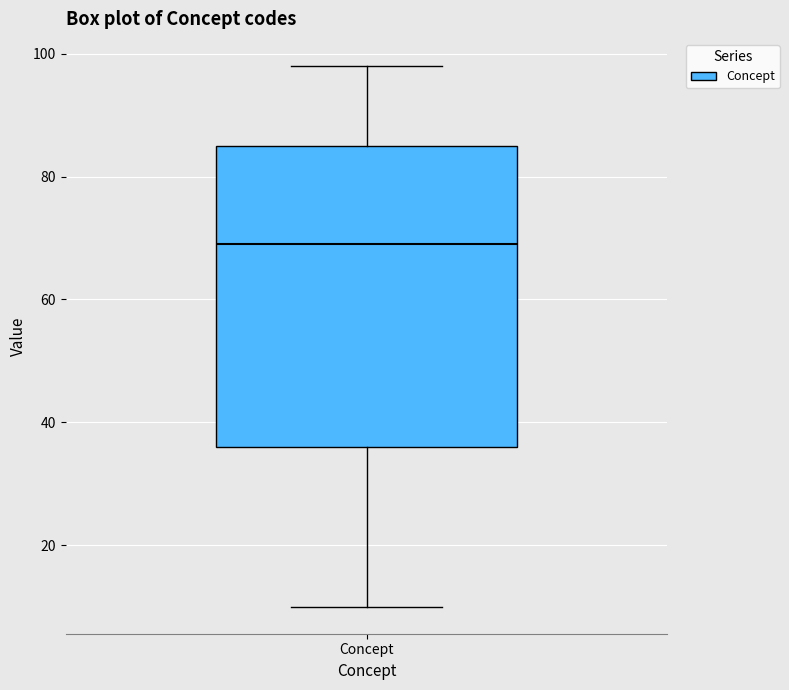

Transcribe this box plot: give where the median line is, the range the box spans, and where the two whiskers end, as read against the y-axis. The values are not printed on the chart, so give them approximately, as read against the axis.

median 70, box 36 to 86, whiskers 10 to 98